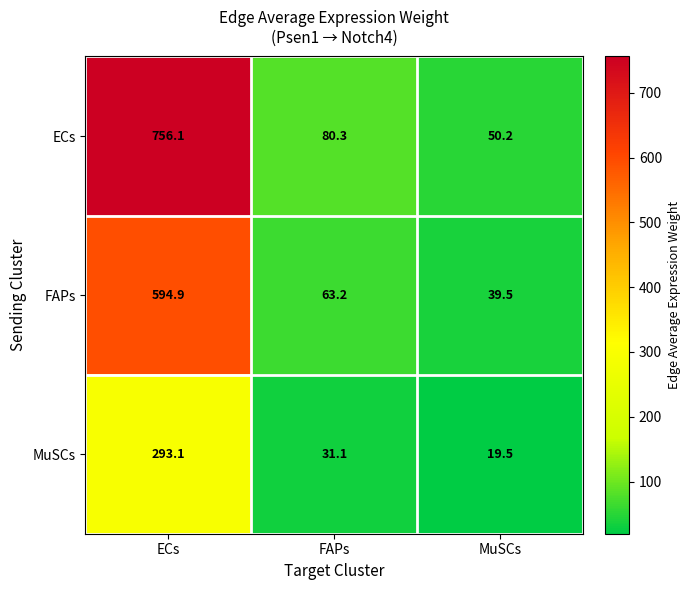

Rank the series by their maximum value, from lowest to highest.

MuSCs, FAPs, ECs